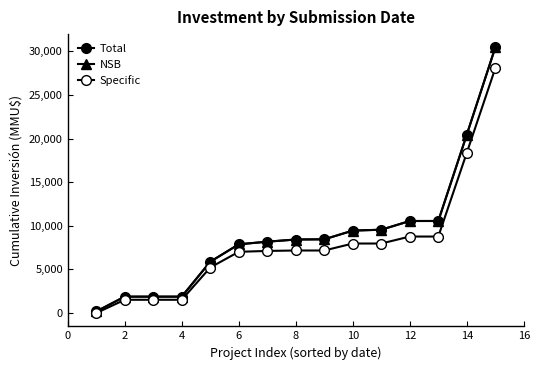

Reading left to right, transcribe all the data shown in this chart.

Total: 180	1880	1880	1880	5880	7880	8180	8430	8452	9452	9552	10552	10553	20456	30456
NSB: 180	1880	1880	1880	5880	7880	8180	8430	8452	9452	9552	10552	10553	20456	30456
Specific: 0	1520	1520	1520	5220	7020	7120	7170	7170	7970	7970	8770	8770	18373	28073